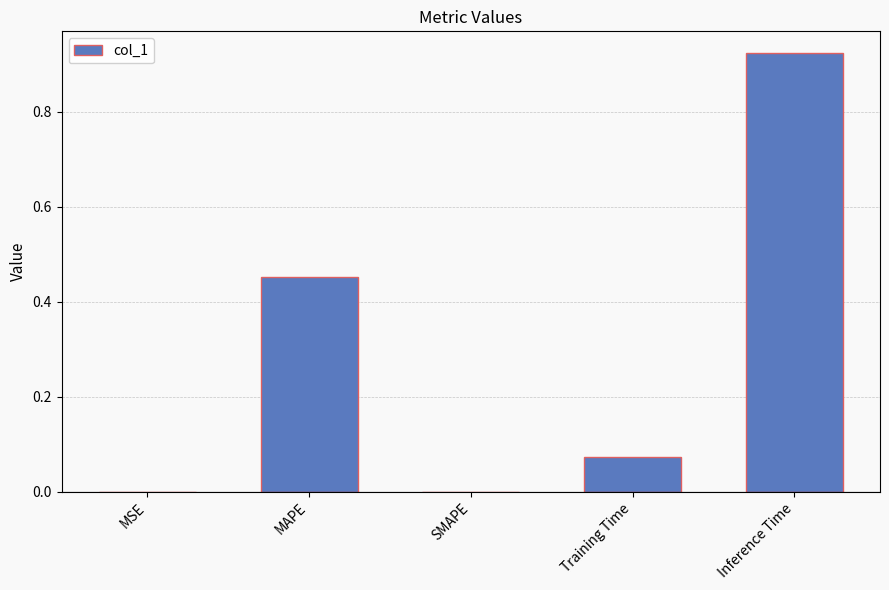

Between Inference Time and Training Time, which is larger?

Inference Time